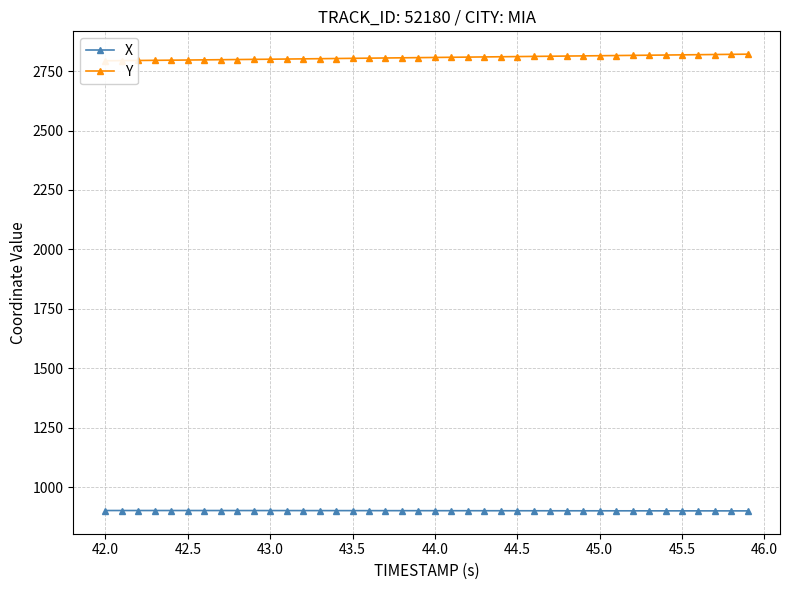

True or false: X has a value of 902.9 at 43.0.

True